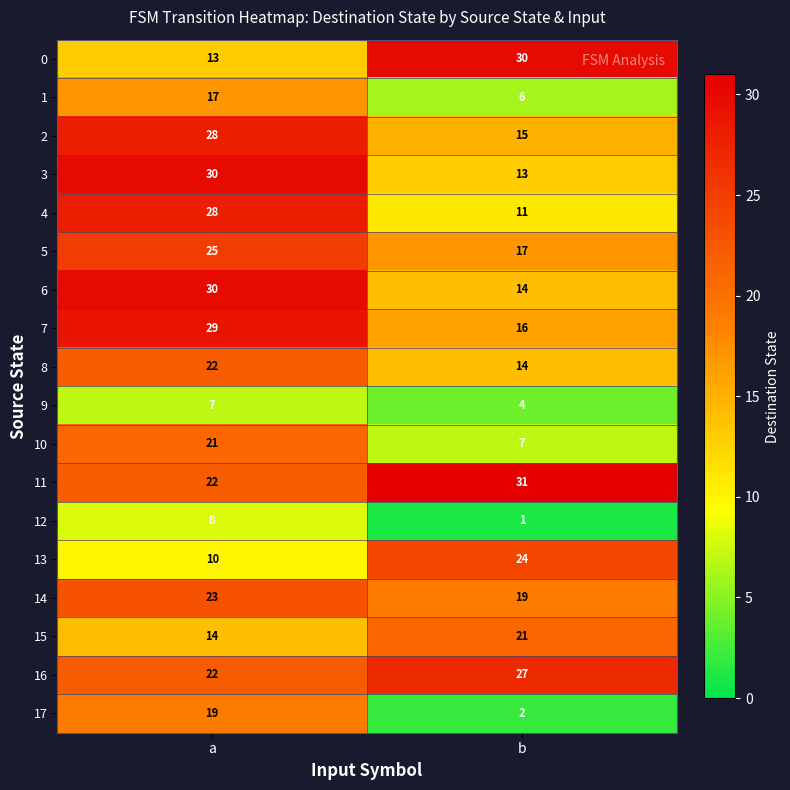

What is the spread (max minus min) of values at b?

30